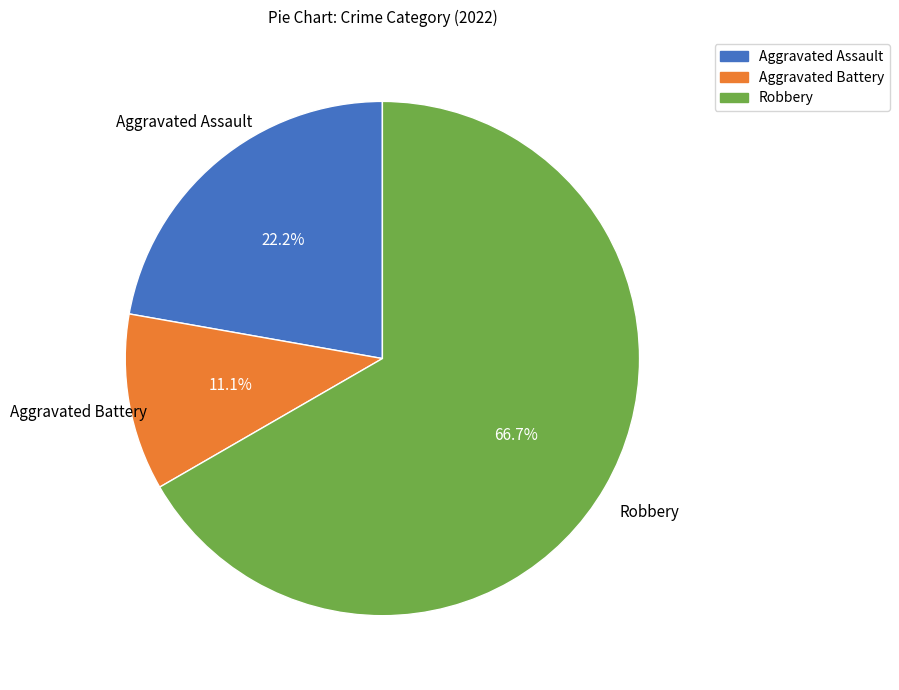

Is there any slice that represents more than half of the pie?

Yes